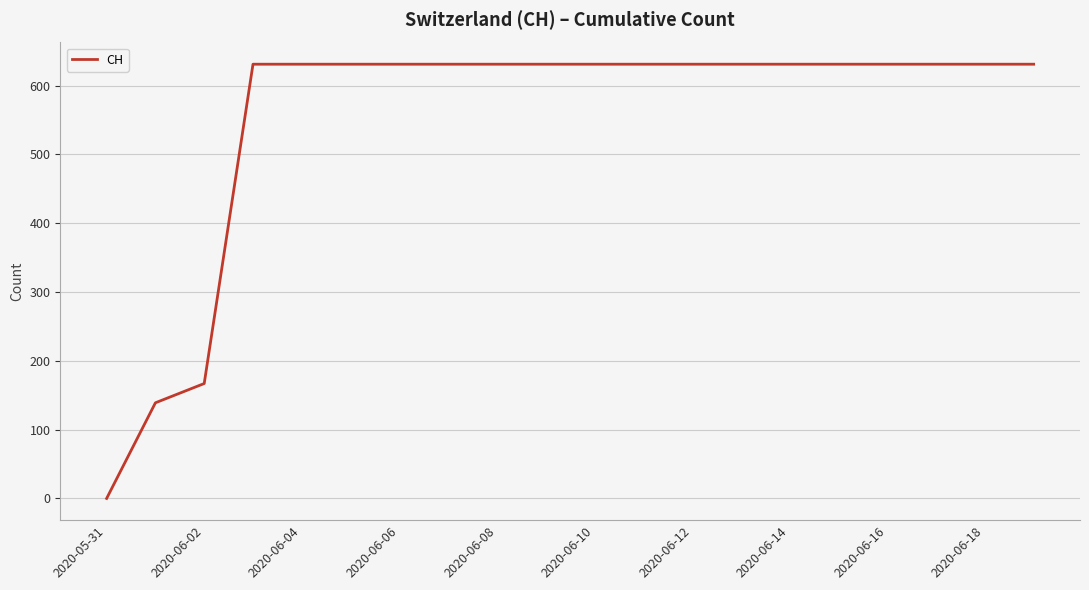

How many series are shown in this chart?

1